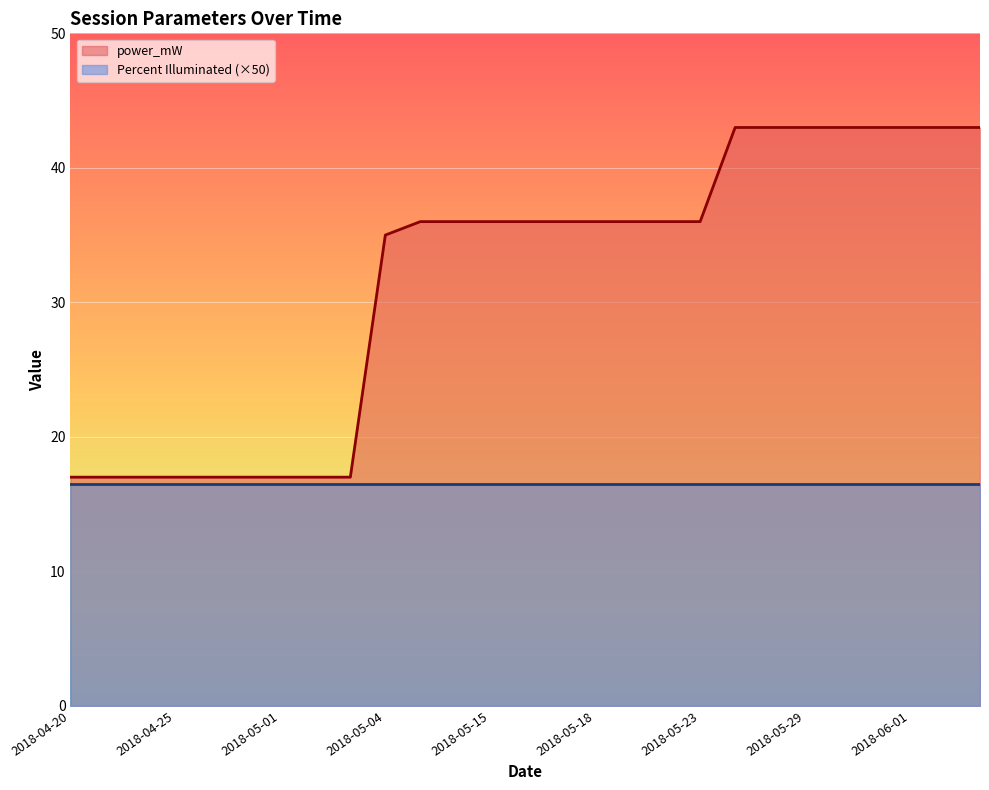

The power_mW series shows 17.0 at 2018-05-01. True or false?

True